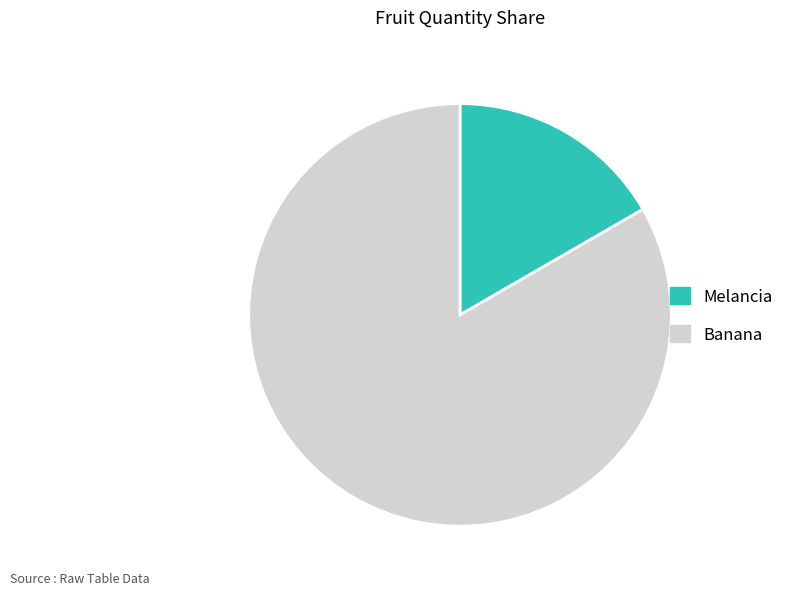

How many segments does this pie chart have?

2